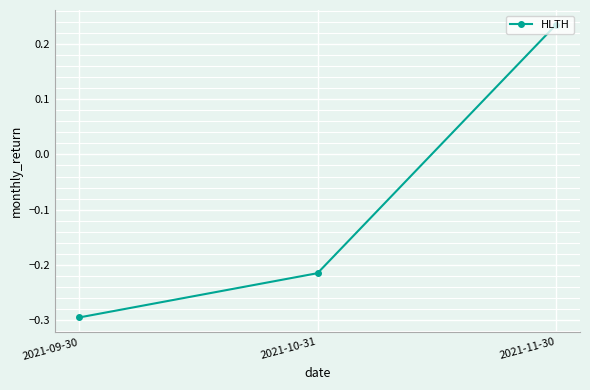

The chart shows a value of -0.1 at 2021-09-30. True or false?

False